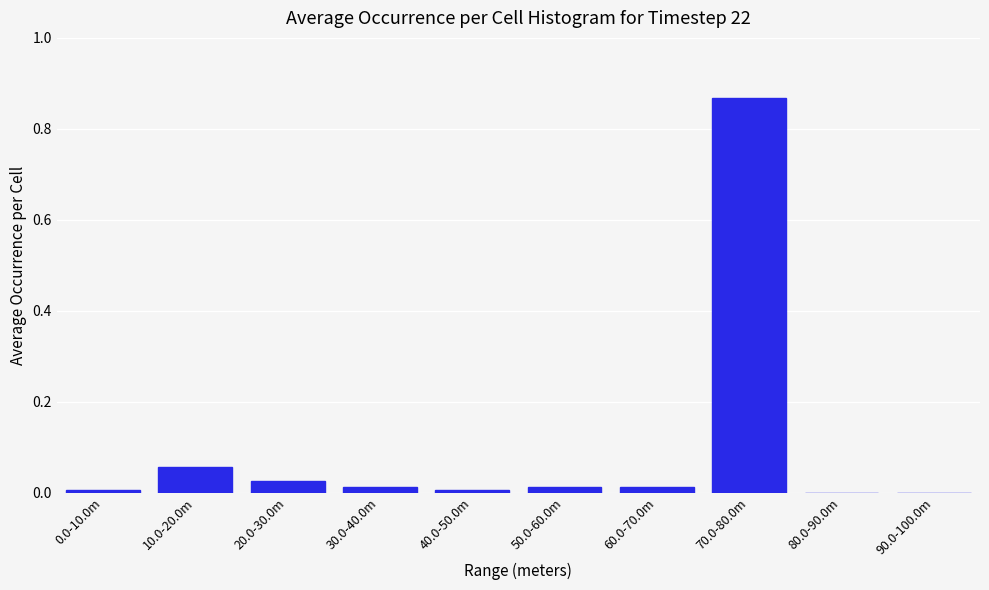

Which label corresponds to the largest value in the chart?

70.0-80.0m